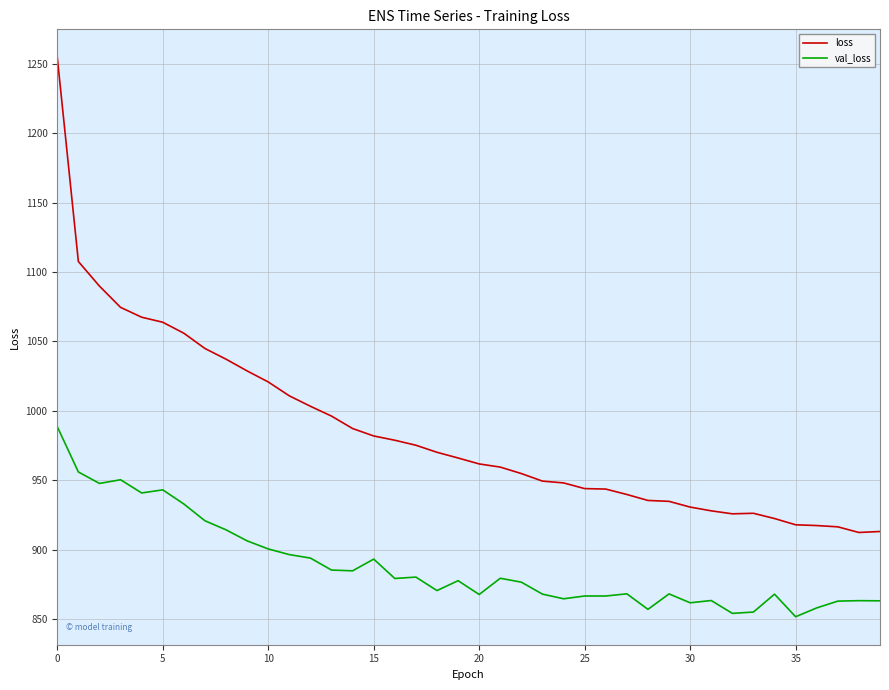

True or false: val_loss and loss cross at least once.

False